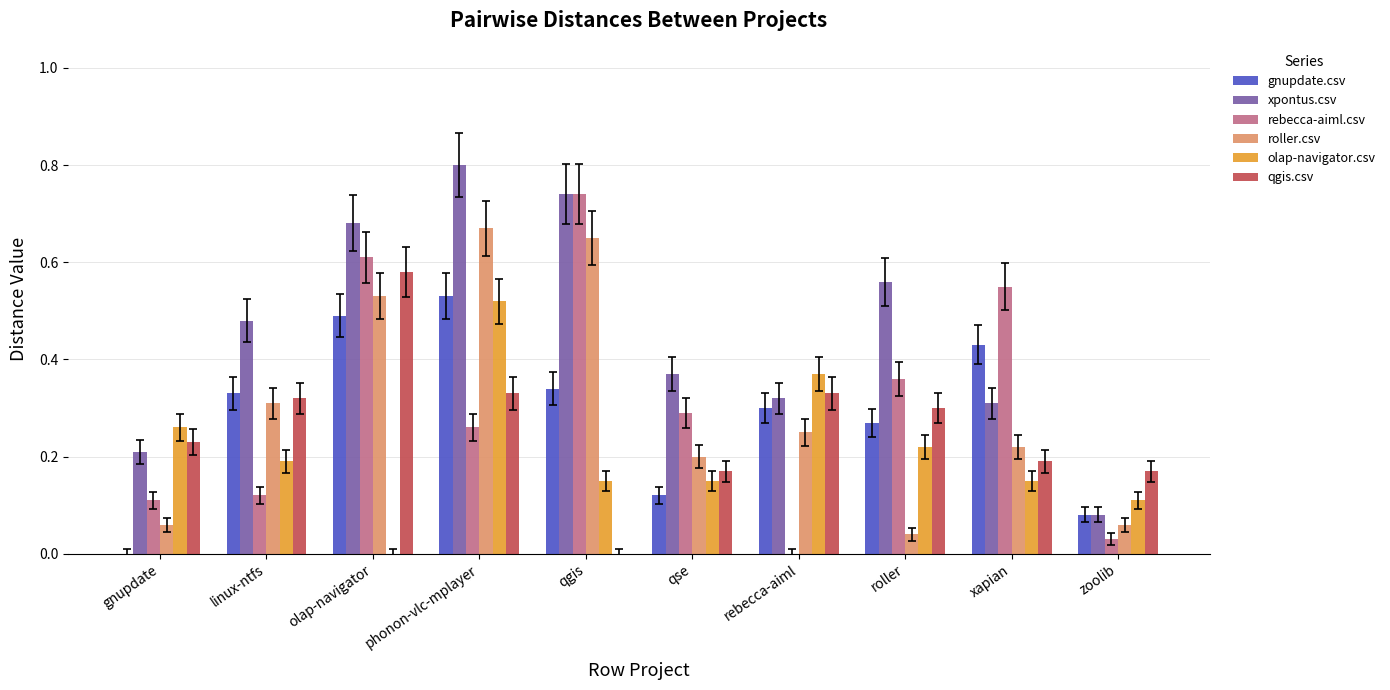

Which category has the highest value across all series?

phonon-vlc-mplayer